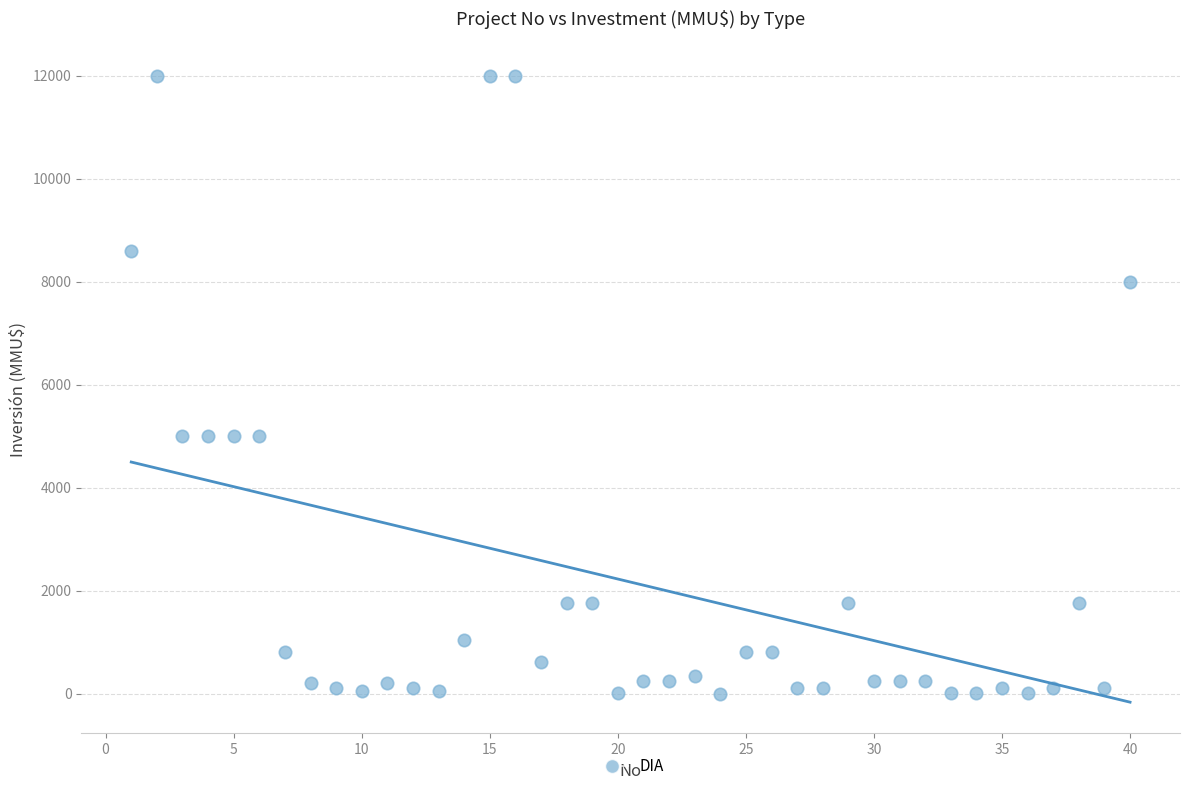

What is the range of X values (max minus min)?

39